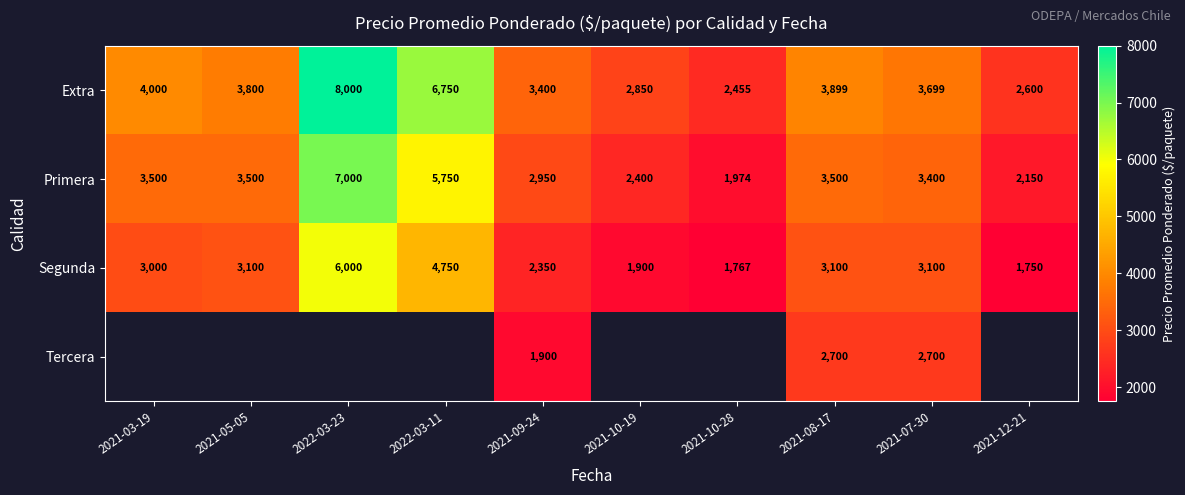

What is the smallest value displayed?

1750.0